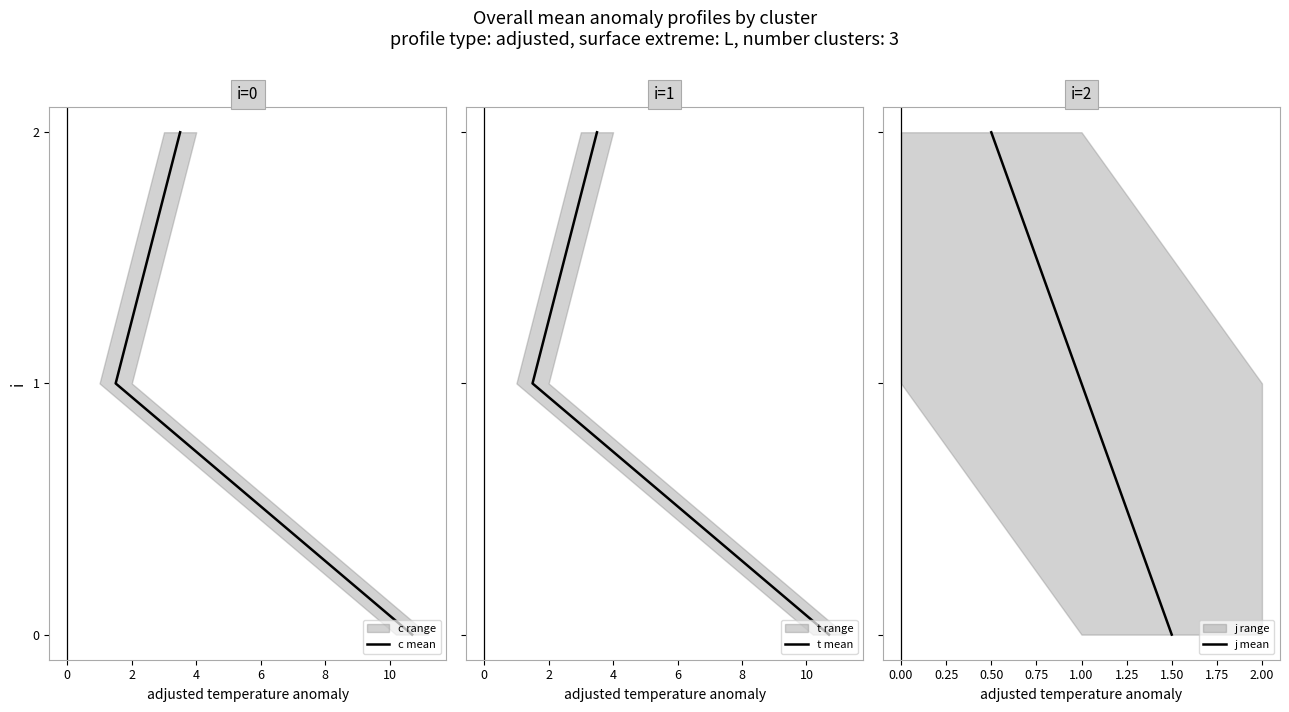

What is the label of the 1st point from the right?

2